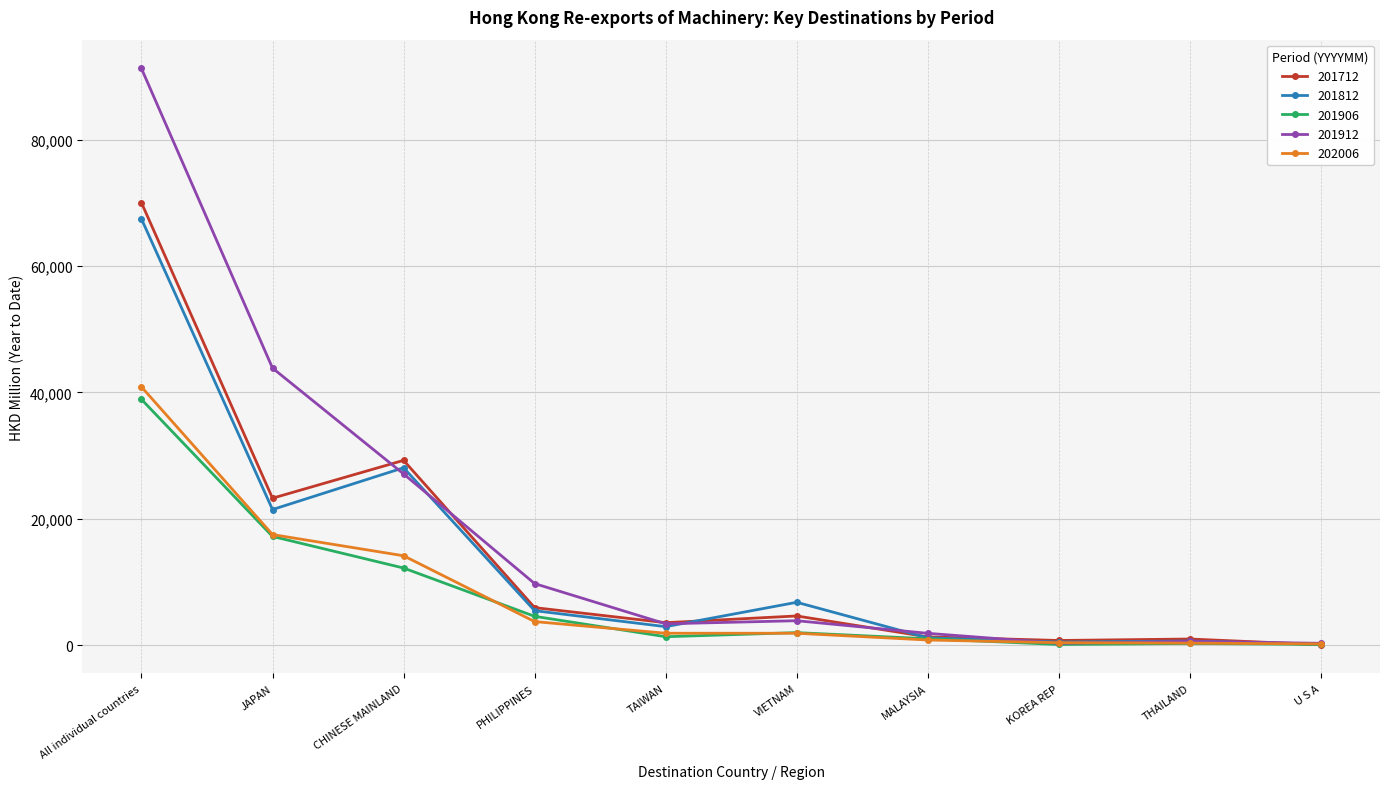

What is the difference between the maximum and minimum values in the 201712 series?

69977.2